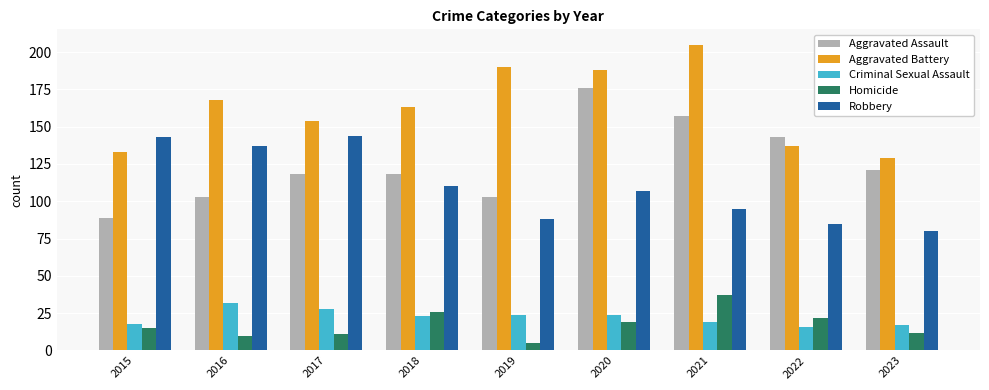

What is the minimum value for Aggravated Battery?

129